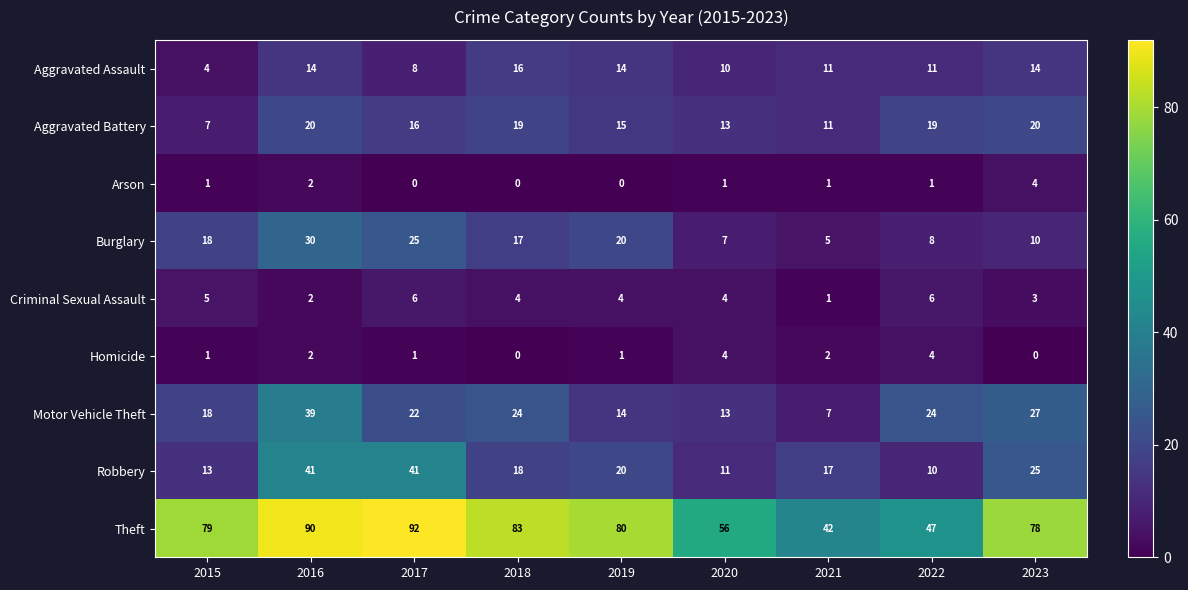

Is it true that Homicide equals 1 at 2021?

False